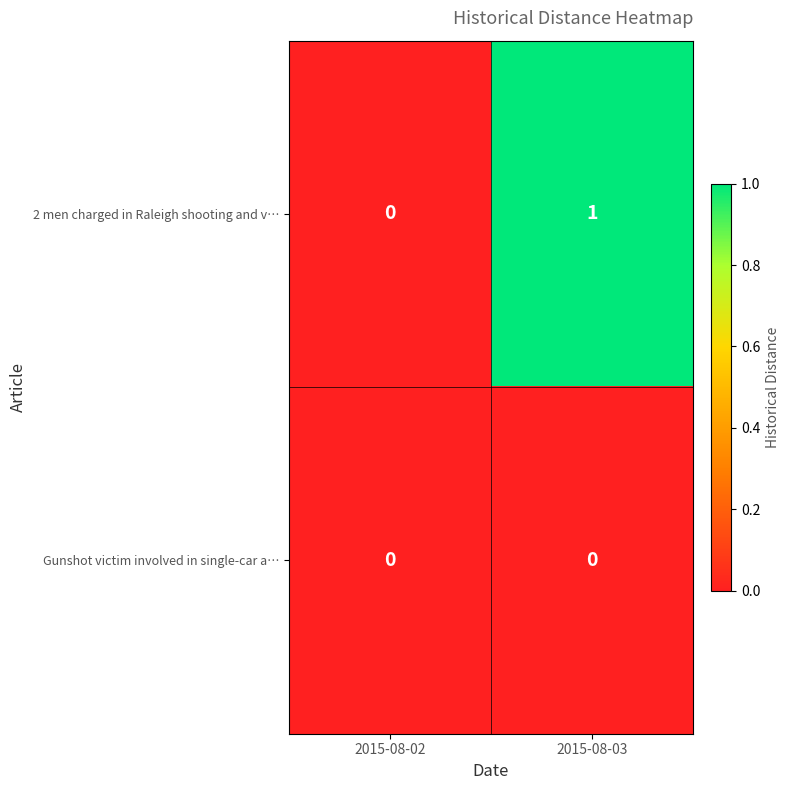

How many values in 2 men charged in Raleigh shooting and v… are above zero?

1